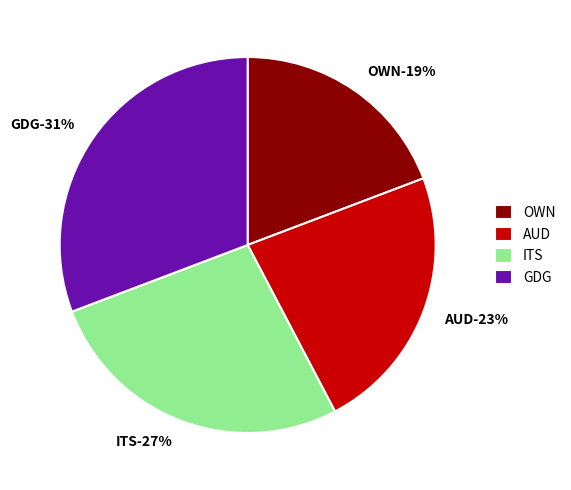

How many slices are in this pie chart?

4